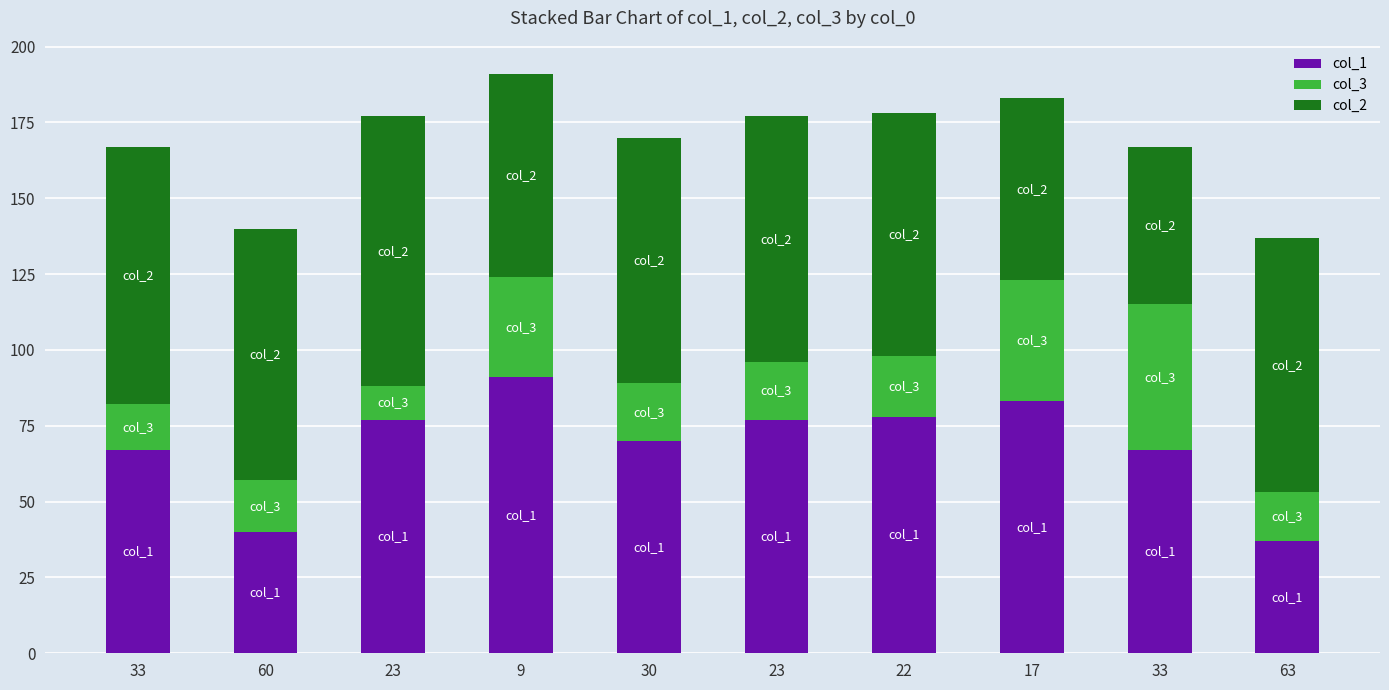

What is the difference between the col_1 values at 30 and 22?

8